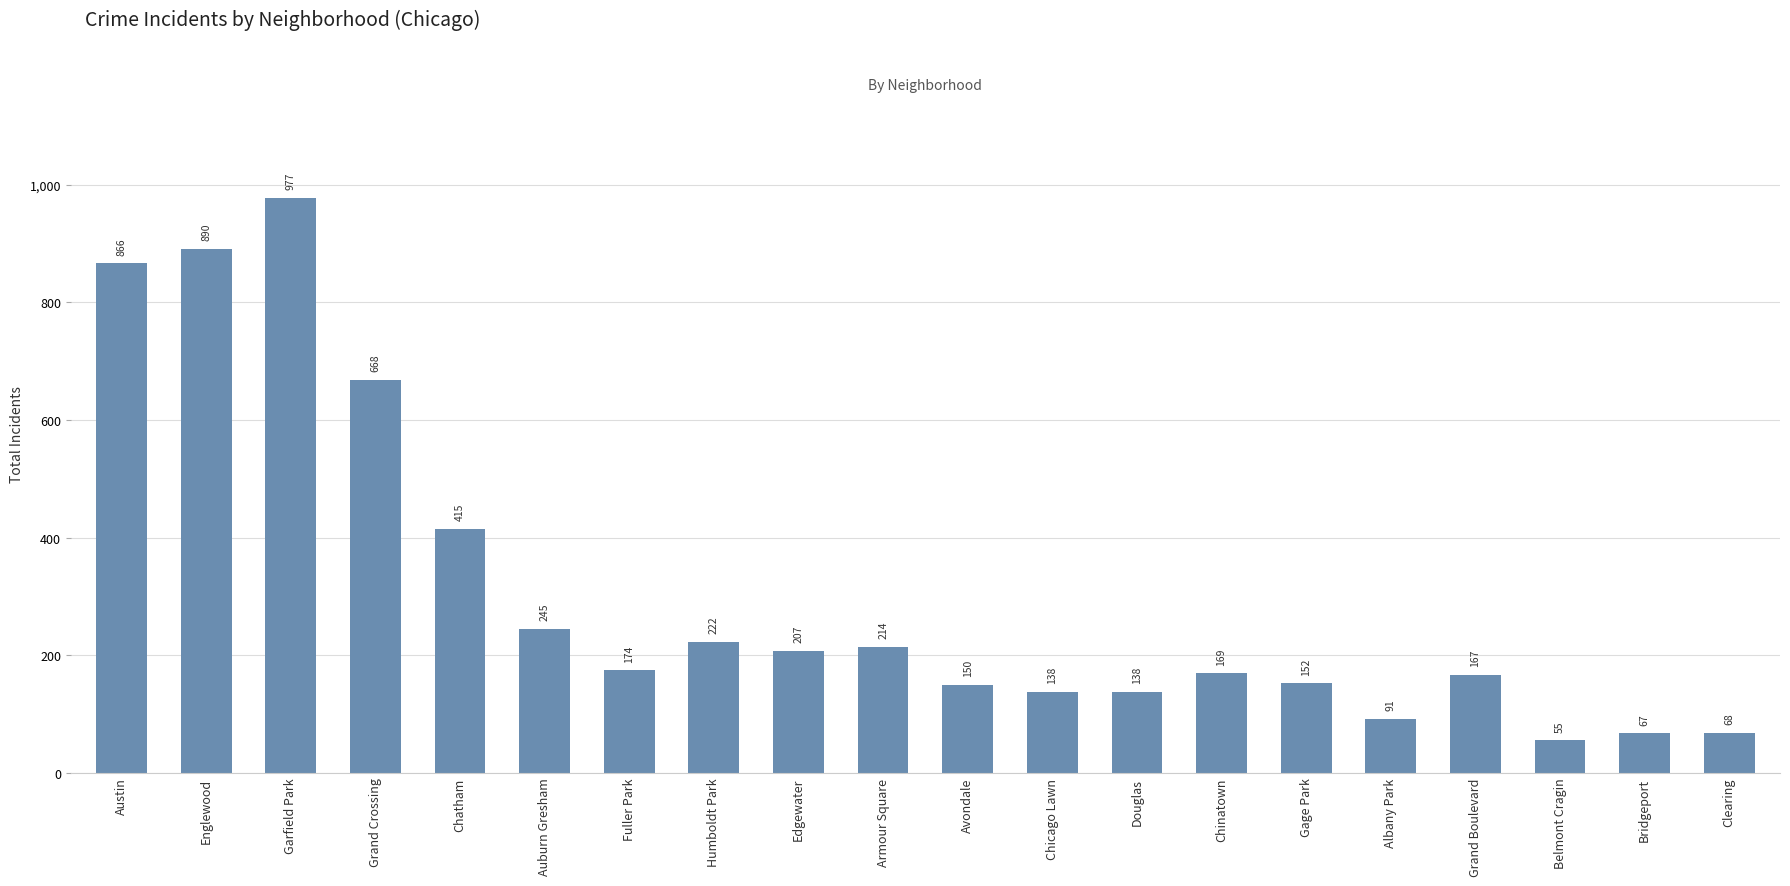

Which has a higher value, Chatham or Avondale?

Chatham